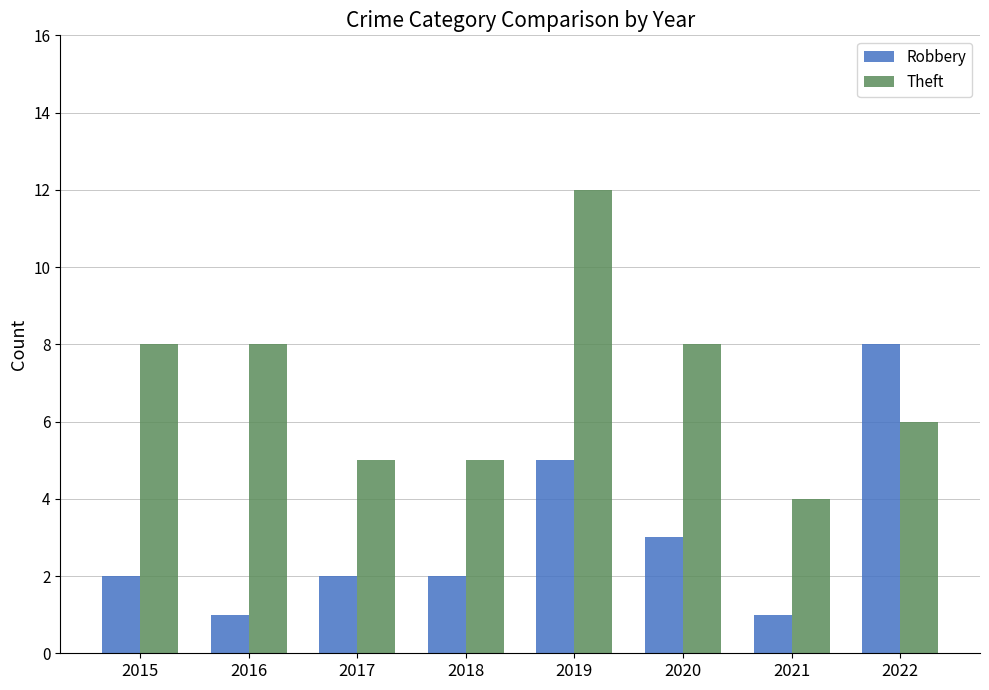

What is the average value of the Theft series?

7